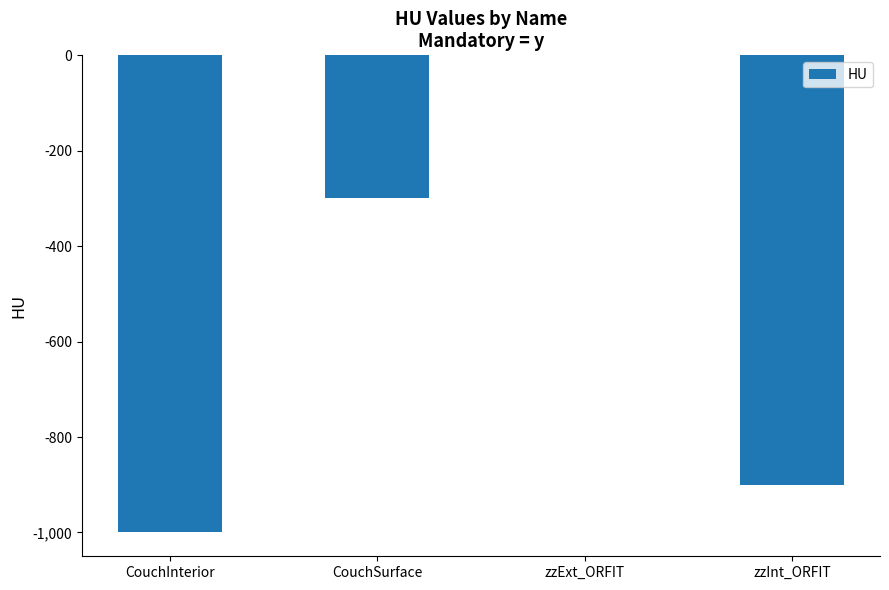

What is the change in value from CouchInterior to CouchSurface?

+700